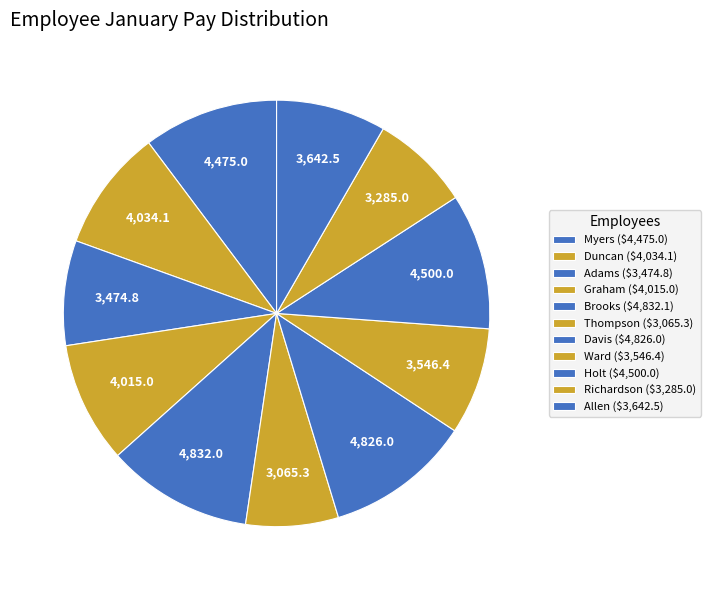

How many slices are in this pie chart?

11